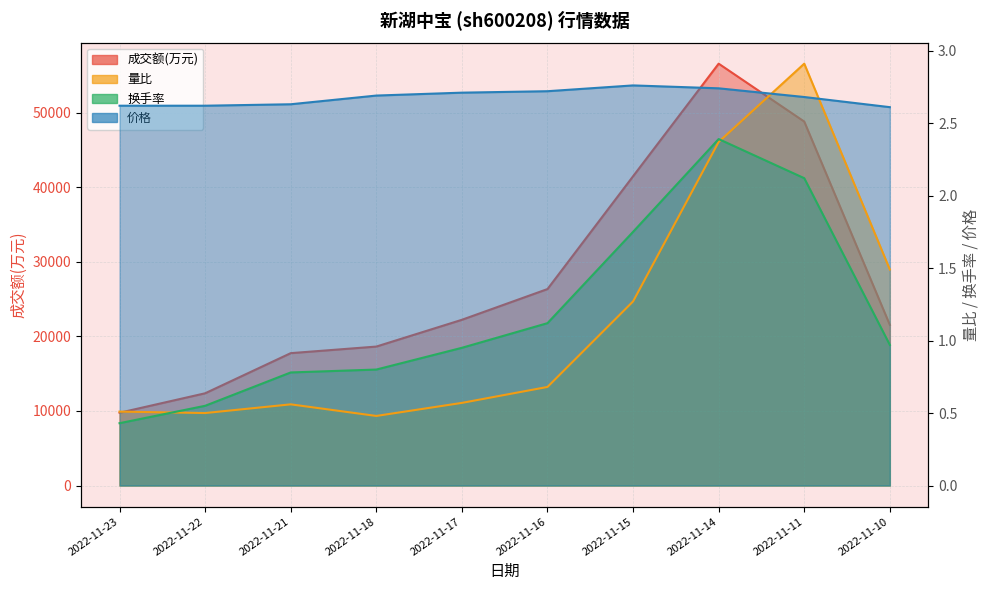

Where do 量比 and 价格 first cross each other?

2022-11-14 and 2022-11-11